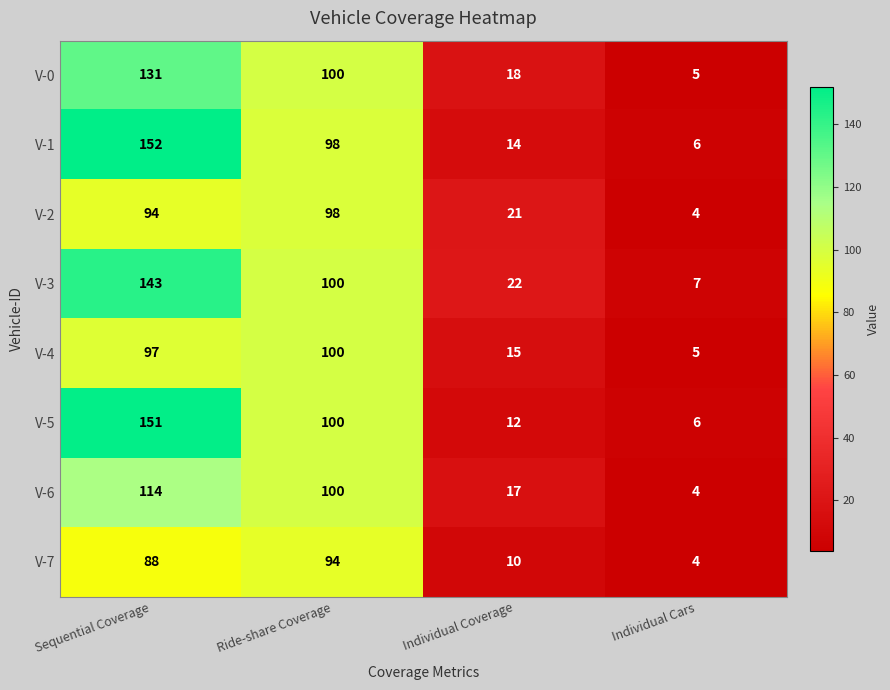

What is the difference between the V-5 values at Individual Coverage and Sequential Coverage?

139